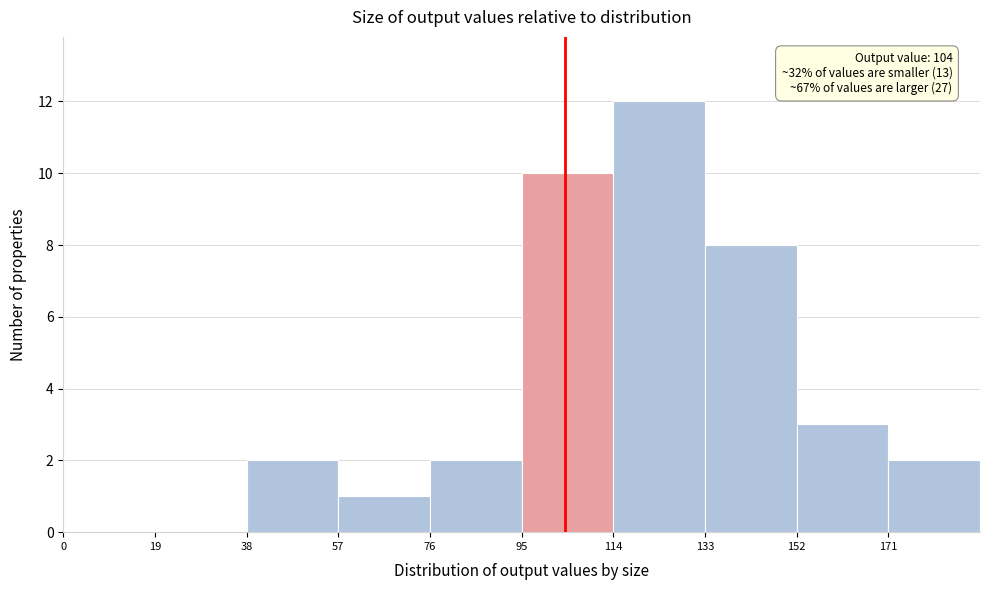

Which range on the x-axis has the tallest bar?

114 to 133